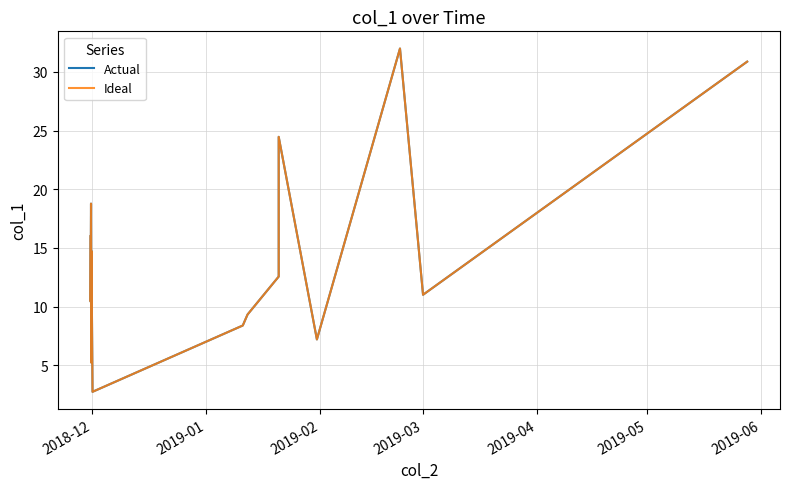

What is the label of the 3rd point from the left?

2019-02